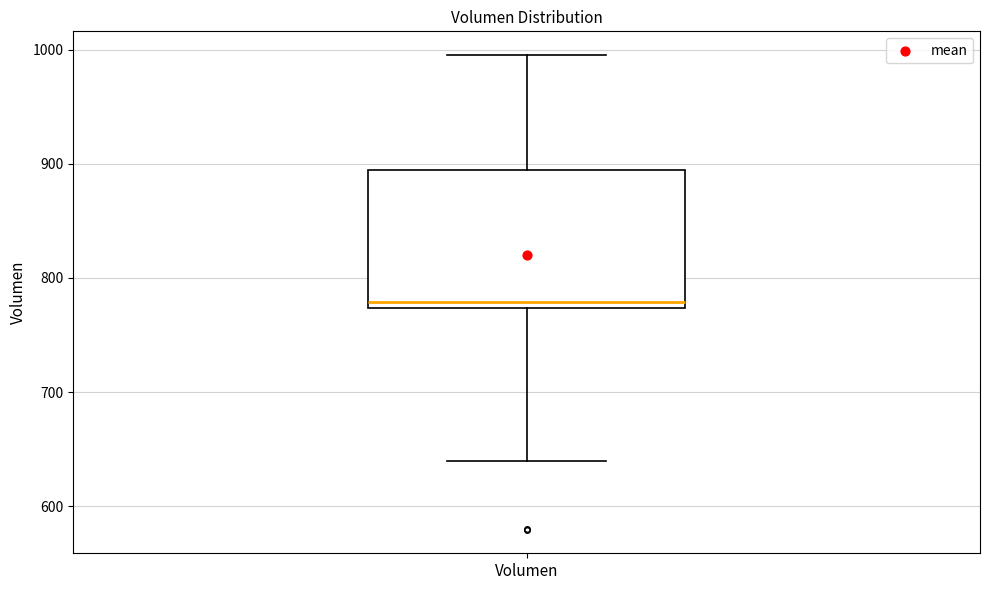

Transcribe this box plot: give where the median line is, the range the box spans, and where the two whiskers end, as read against the y-axis. The values are not printed on the chart, so give them approximately, as read against the axis.

median 780, box 770 to 890, whiskers 640 to 1000